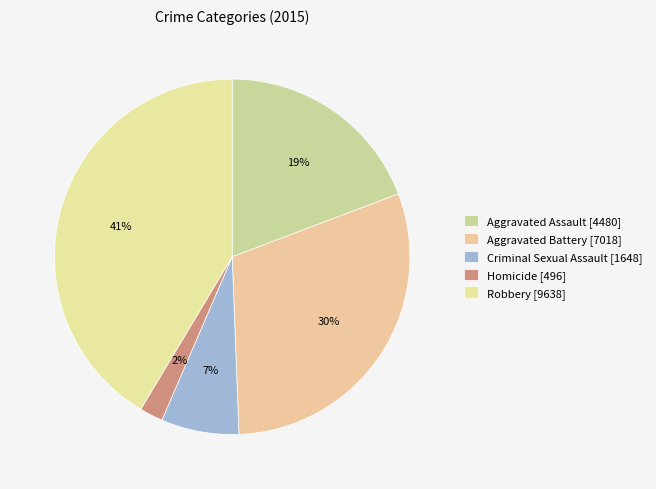

How many segments does this pie chart have?

5